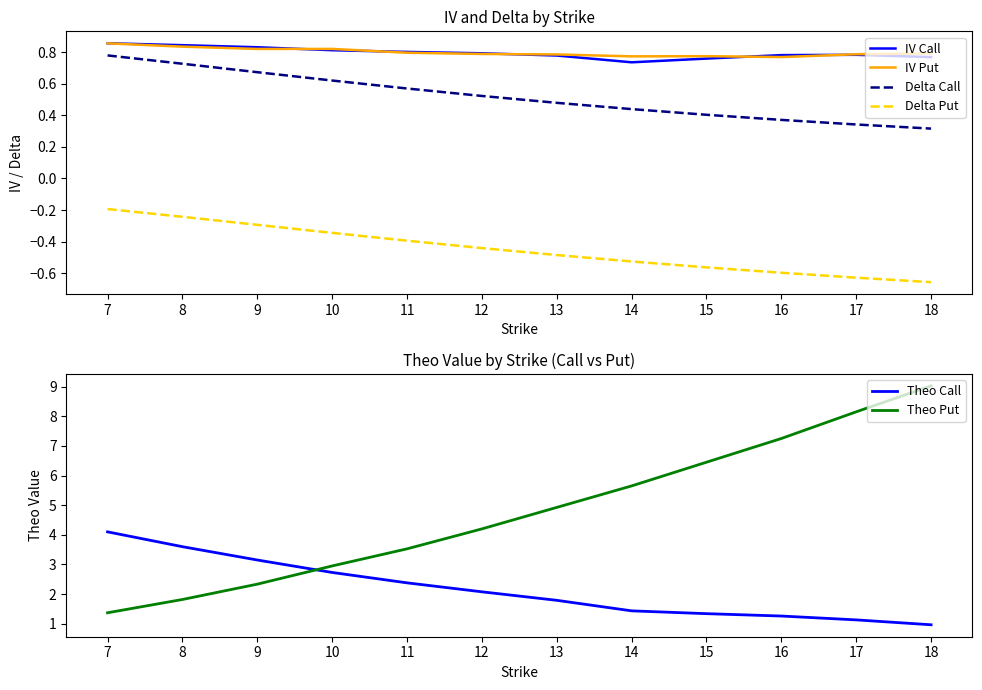

What is the sum of the IV Put values at 12 and 16?

1.6